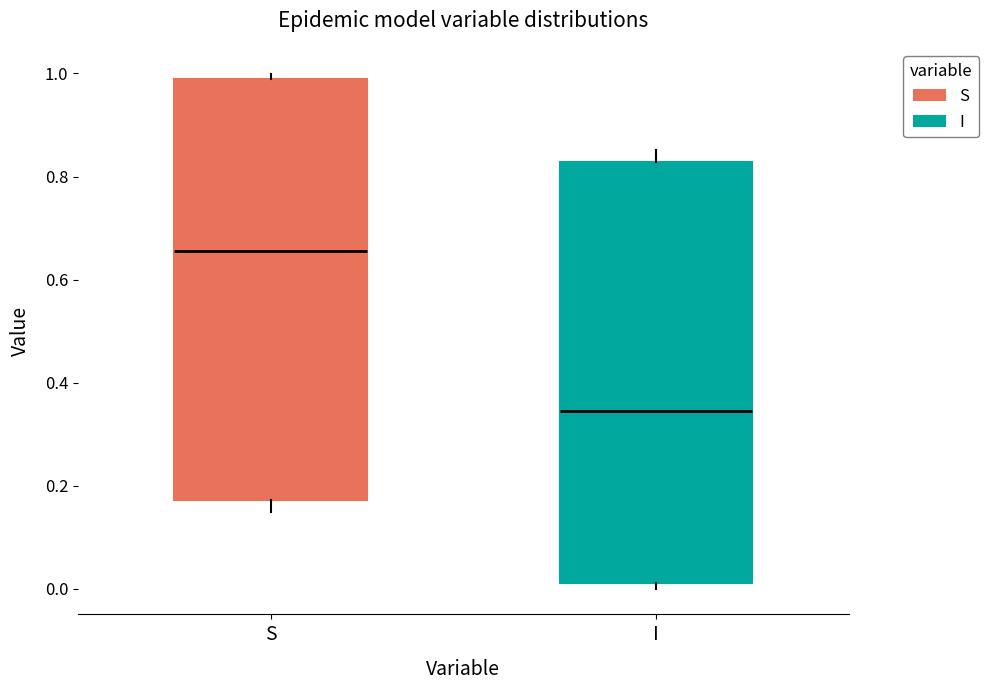

Where does the median line of the box for S sit on the y-axis? The values are not printed on the chart, so give them approximately, as read against the axis.

0.66